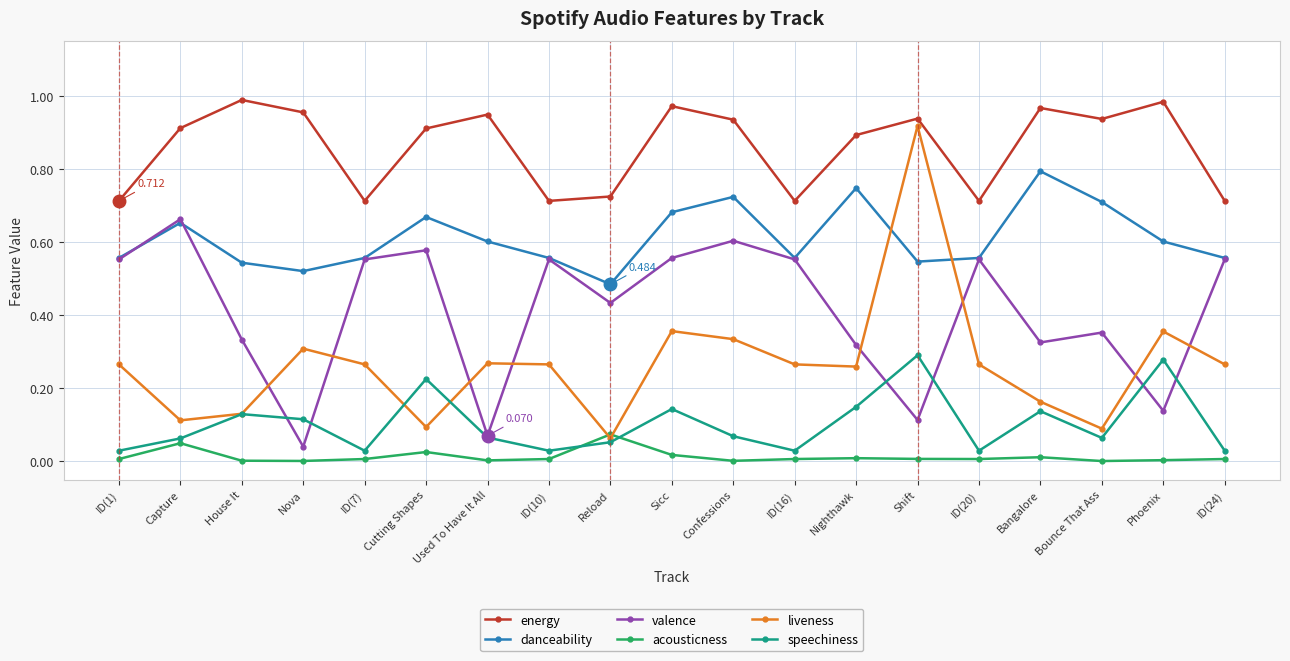

What is the label of the 3rd point from the left?

House It